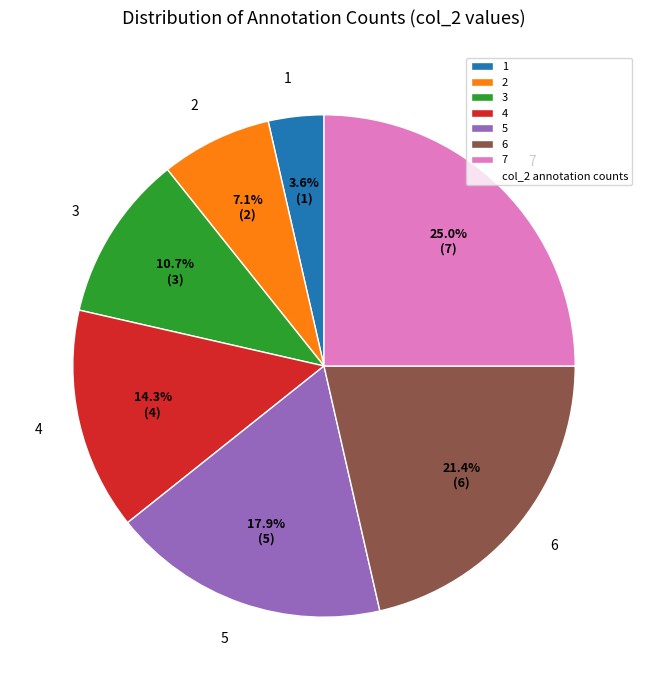

What portion of the pie excludes 7?

75.0%